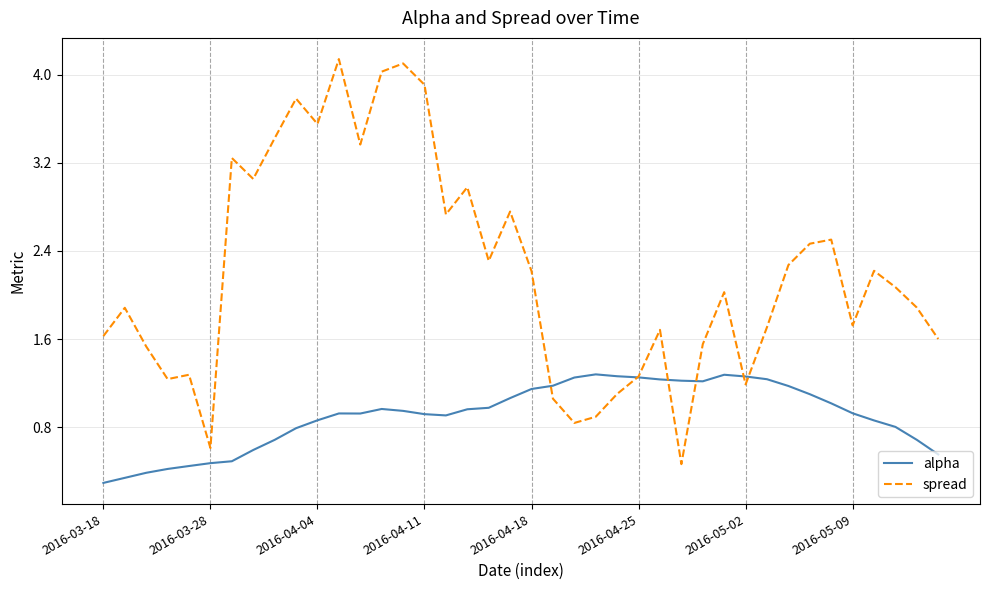

What is the greatest value displayed?

4.1